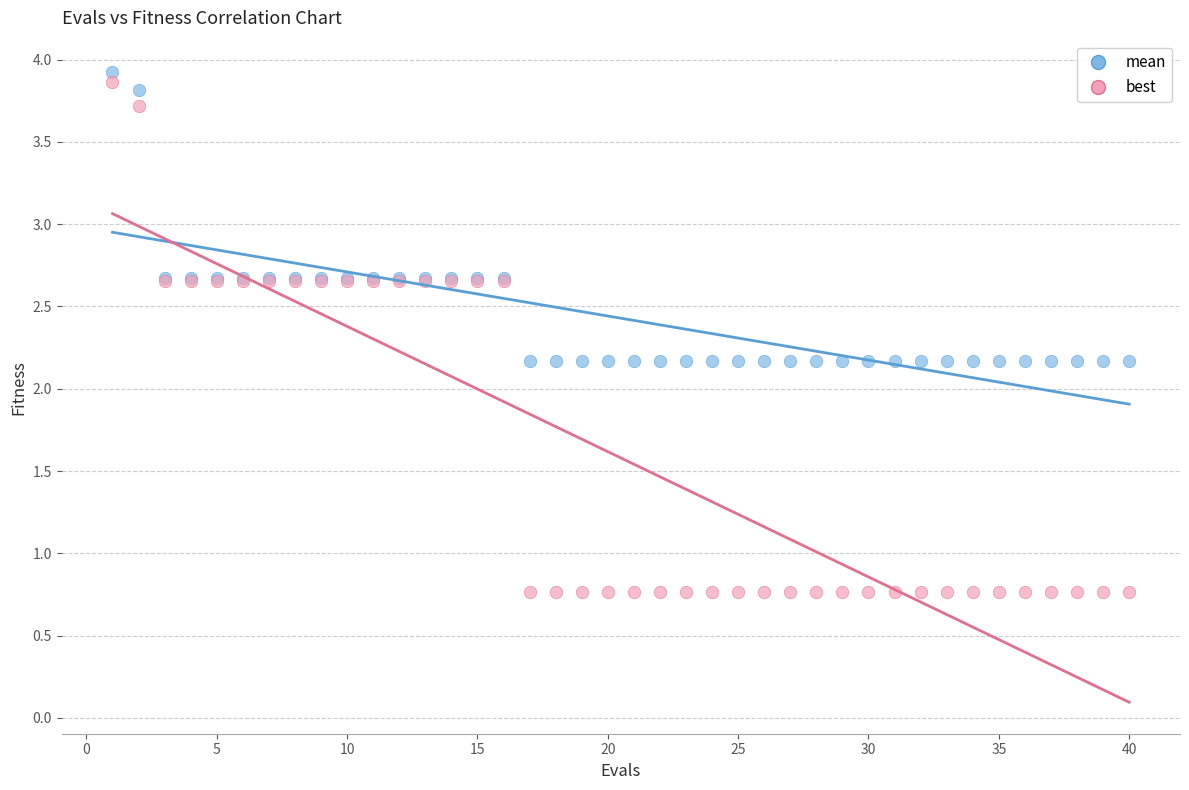

Which series has the largest Y range (max minus min)?

best